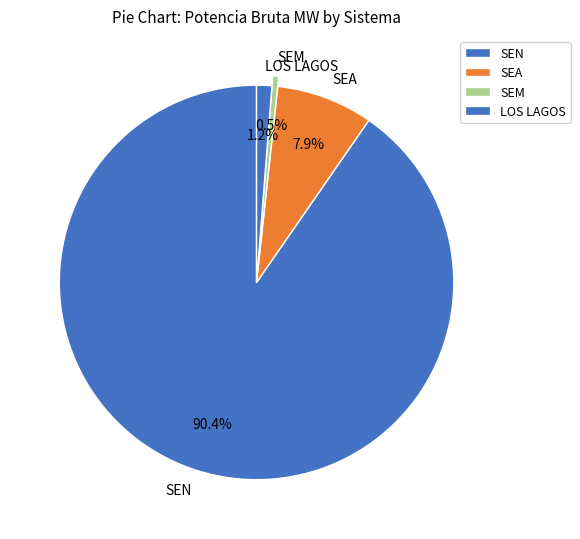

Rank the categories by value from lowest to highest.

SEM, LOS LAGOS, SEA, SEN